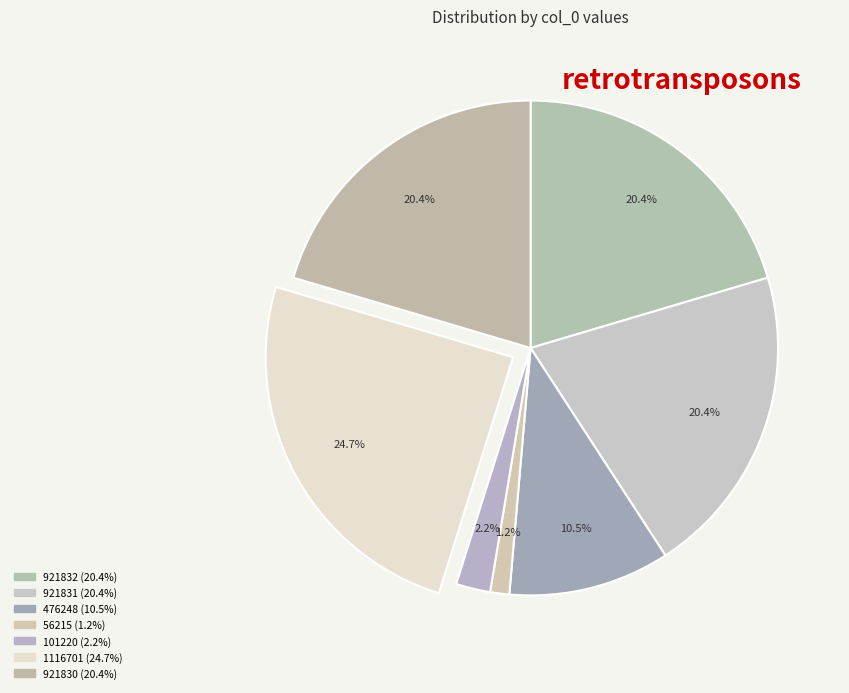

To the nearest percent, what is the combined percentage of 921831 and 1116701?

45%